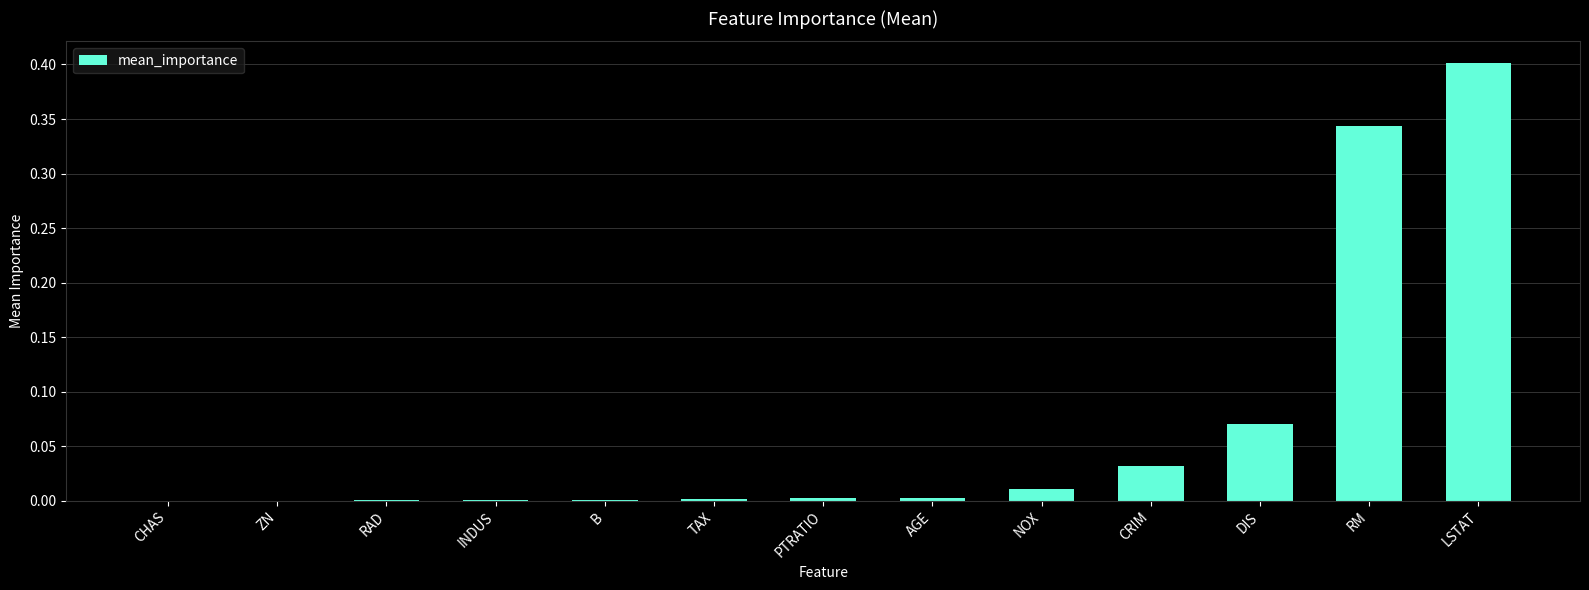

What is the maximum value shown in the chart?

0.4